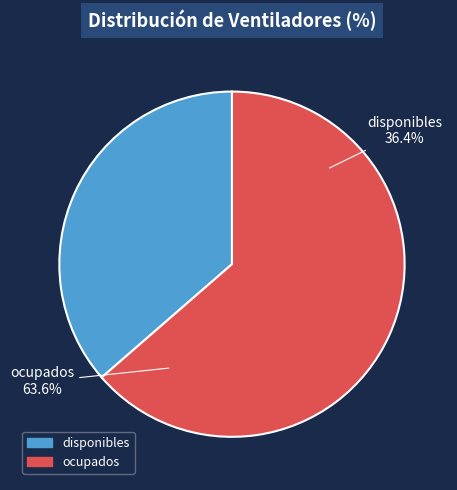

Is it true that disponibles is 24% of the pie?

False